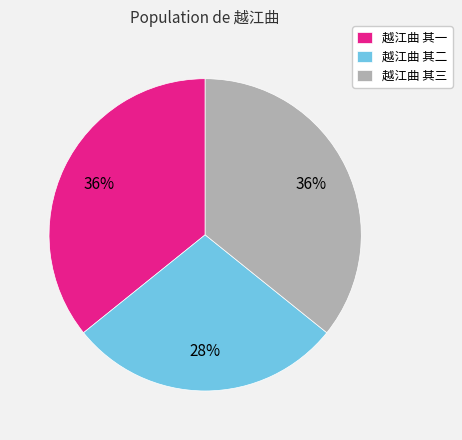

Is the sum of 越江曲 其一 and 越江曲 其三 greater than half?

Yes